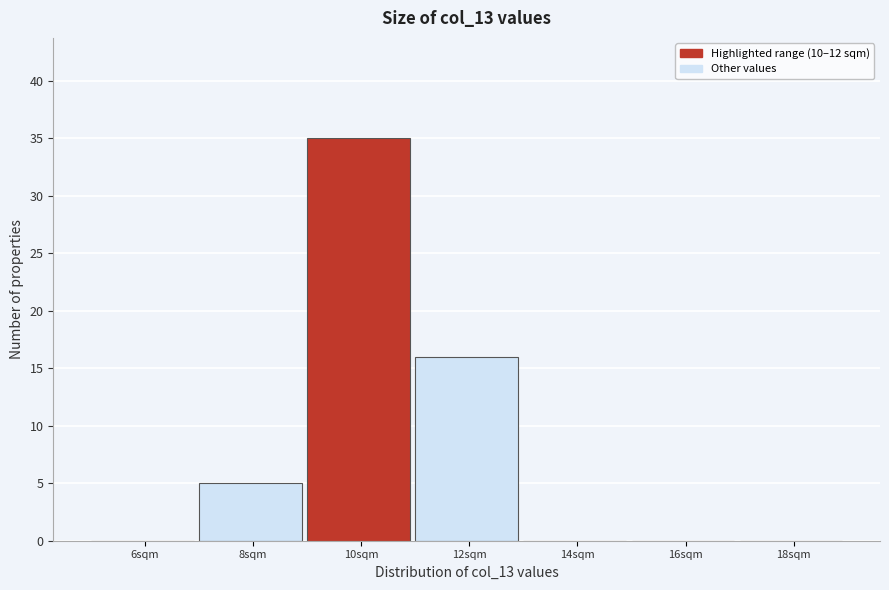

Reading left to right, extract all data points from this chart.

6sqm=0	8sqm=5	10sqm=35	12sqm=16	14sqm=0	16sqm=0	18sqm=0